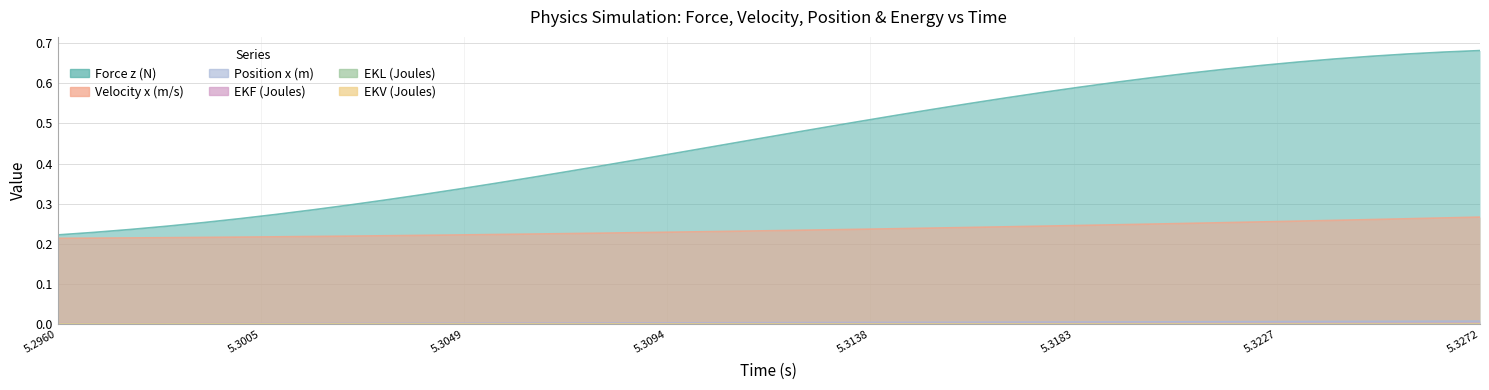

Is it true that EKF (Joules) equals 0.0 at 5.3056?

True